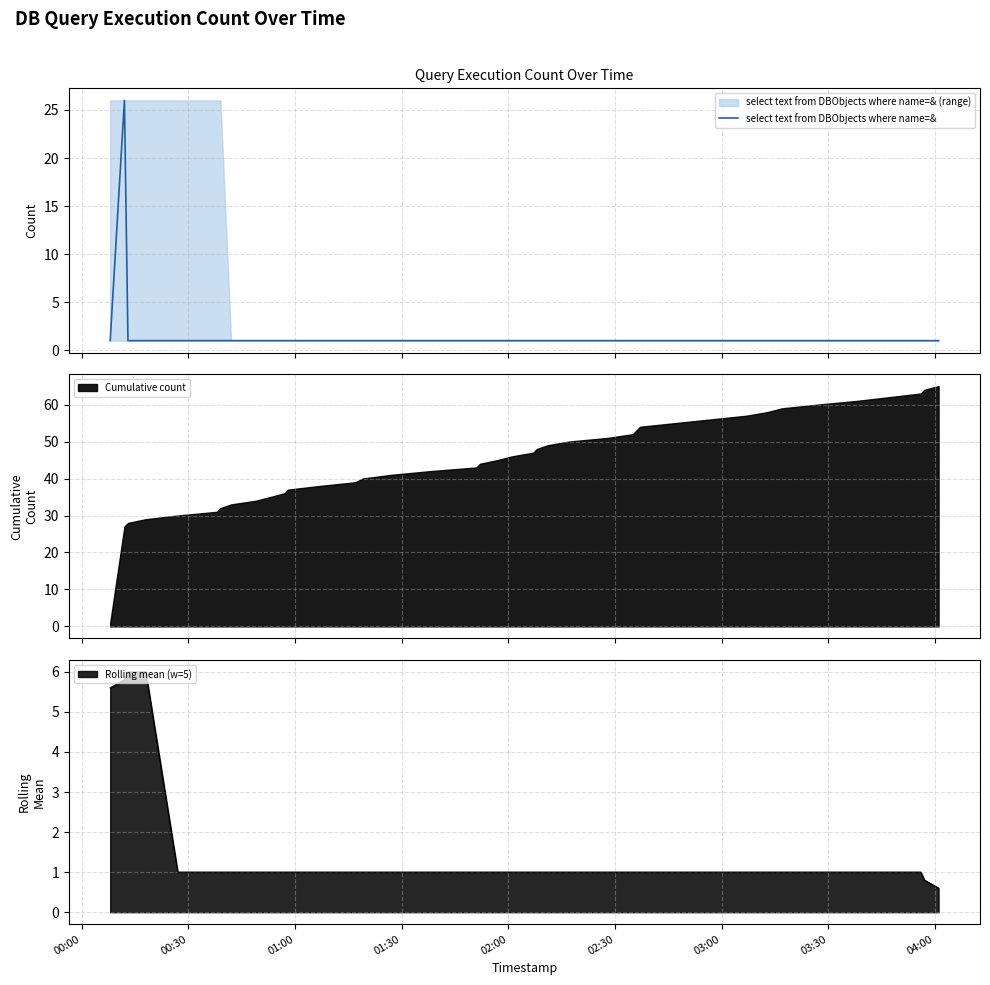

How many interior local peaks (higher than both neighbors) does the data have?

1